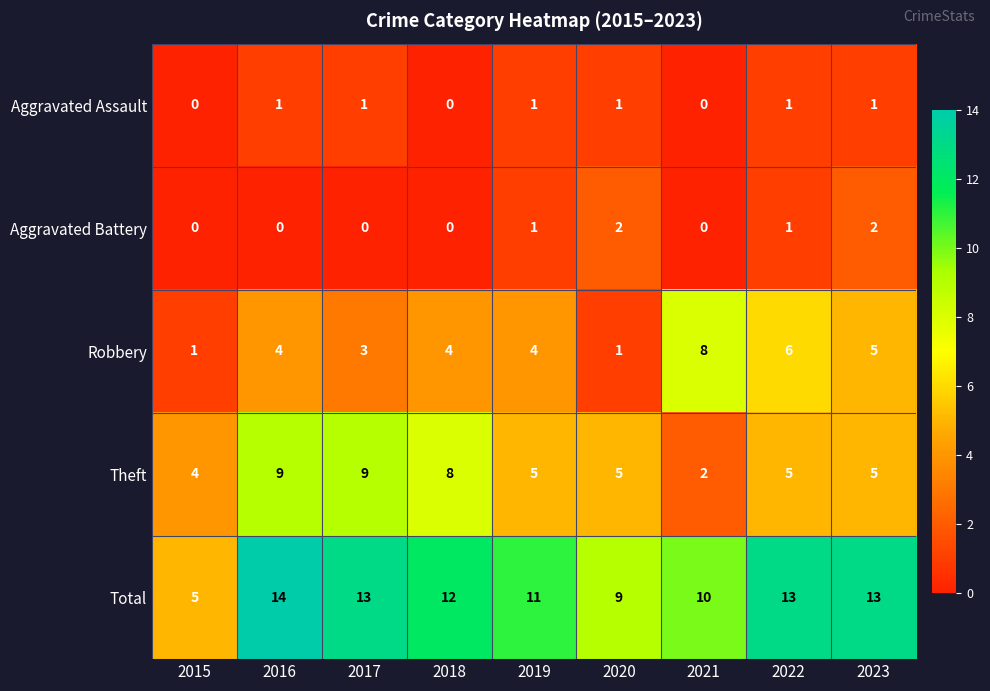

Rank the series by their maximum value, from lowest to highest.

Aggravated Assault, Aggravated Battery, Robbery, Theft, Total